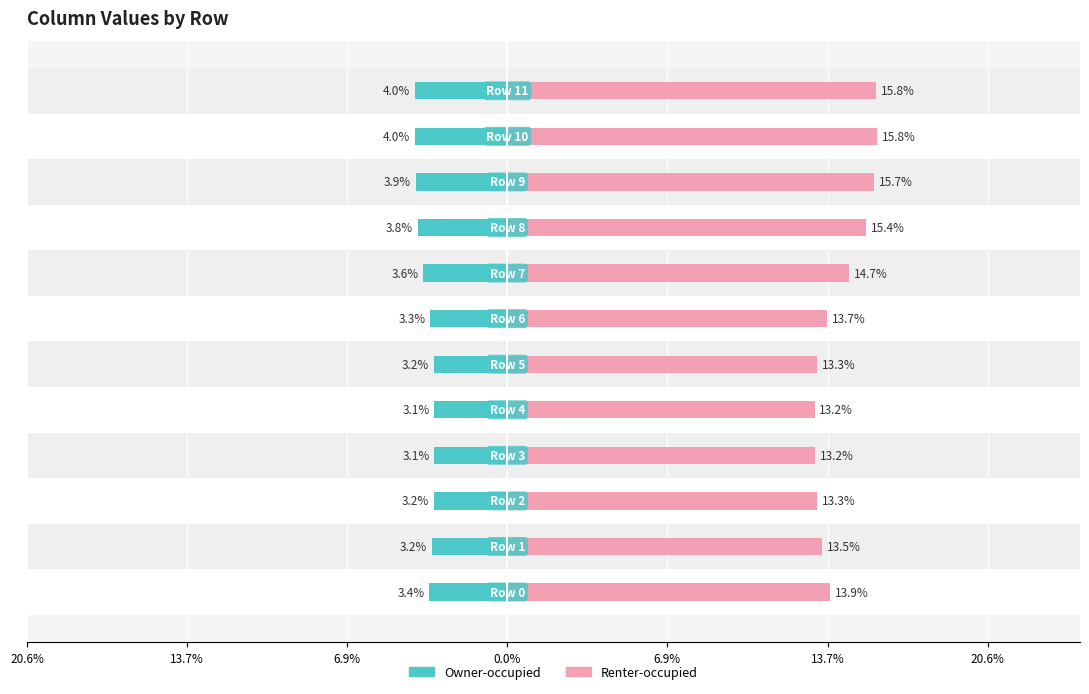

True or false: Owner-occupied has a value of -0.0 at 0.0%.

False